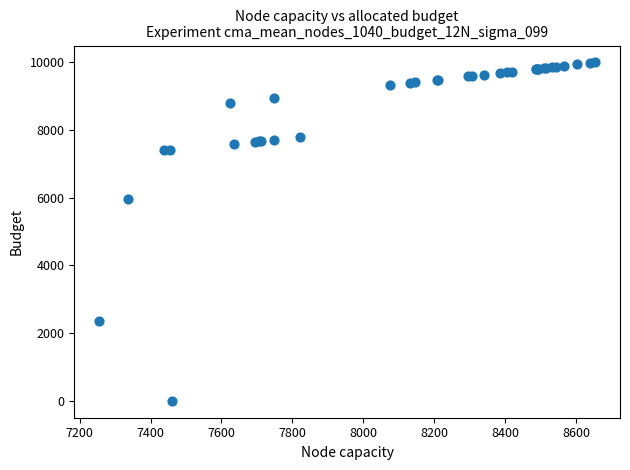

What Y value in the scatter plot is closest to 4998?

5962.1